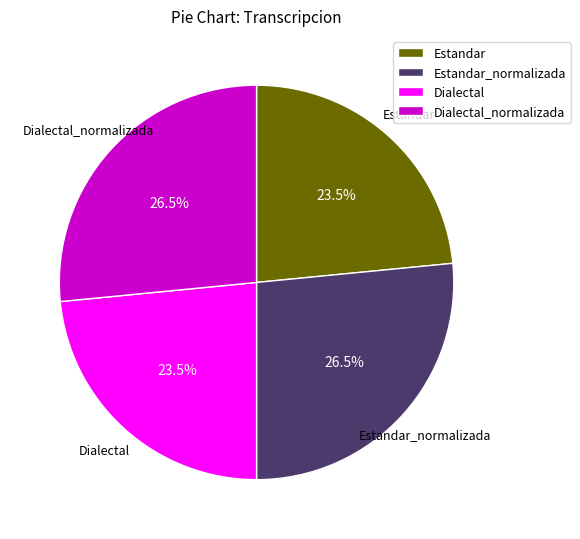

Is it true that Estandar_normalizada is 13% of the pie?

False